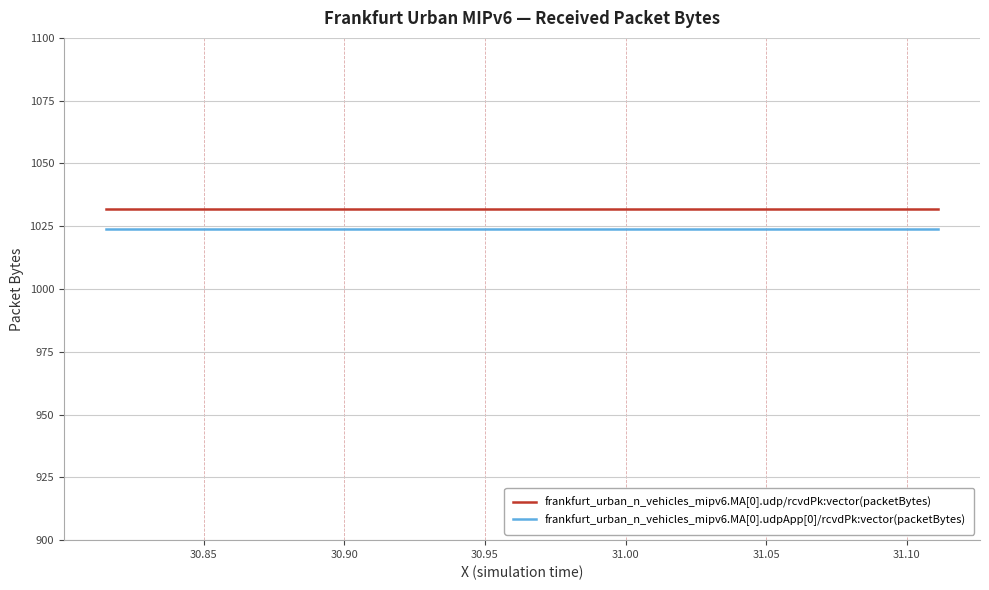

Rank the series by their maximum value, from highest to lowest.

frankfurt_urban_n_vehicles_mipv6.MA[0].udp/rcvdPk:vector(packetBytes), frankfurt_urban_n_vehicles_mipv6.MA[0].udpApp[0]/rcvdPk:vector(packetBytes)